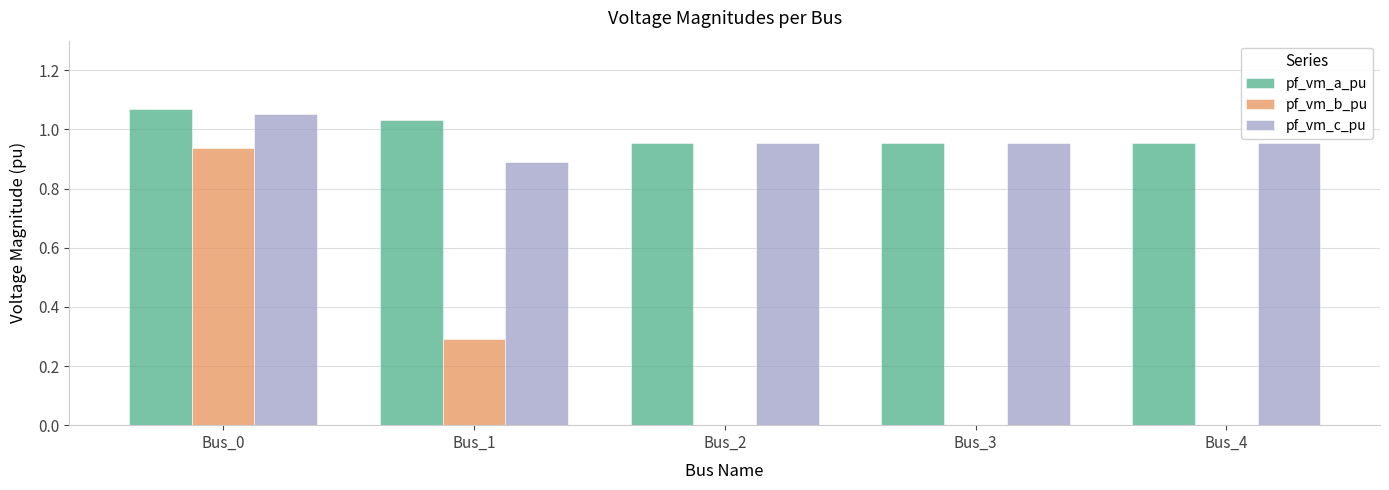

Where is pf_vm_a_pu nearest to the value 1?

Bus_1